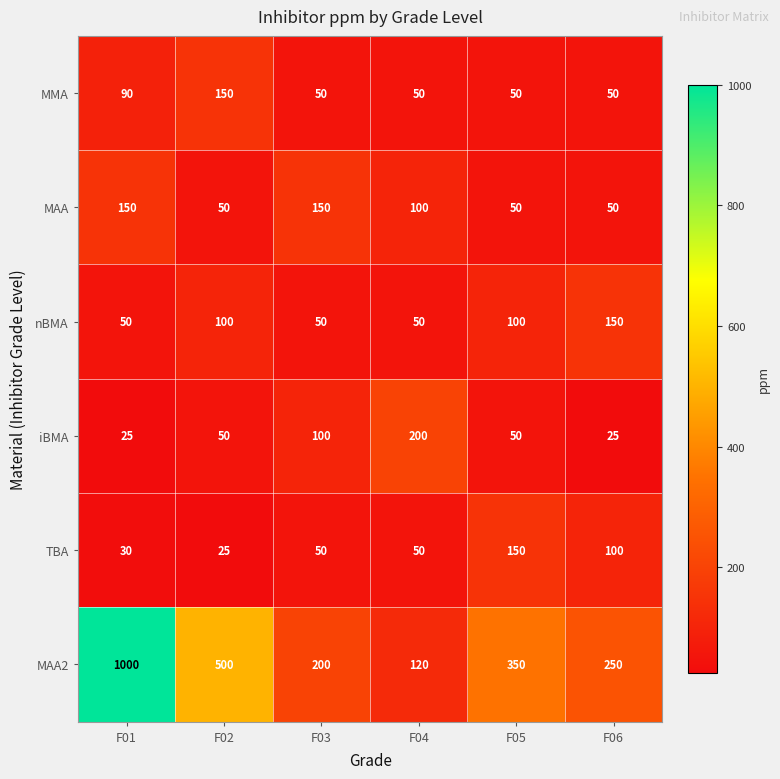

At which label does TBA reach its peak?

F05